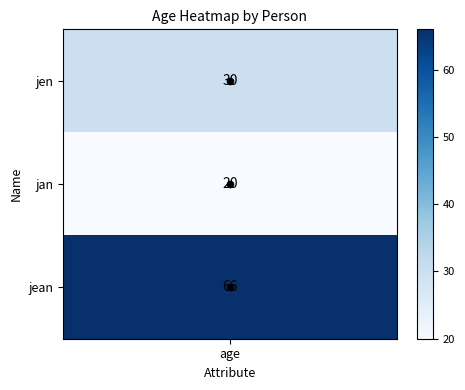

At which category does the chart reach its minimum across all series?

age